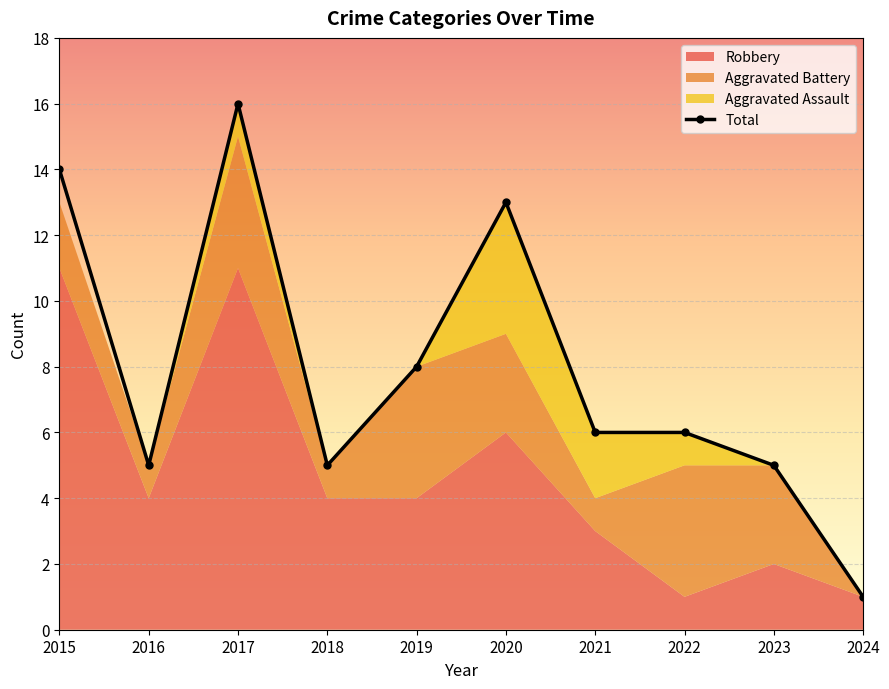

How many interior local peaks does the Aggravated Battery series have?

3